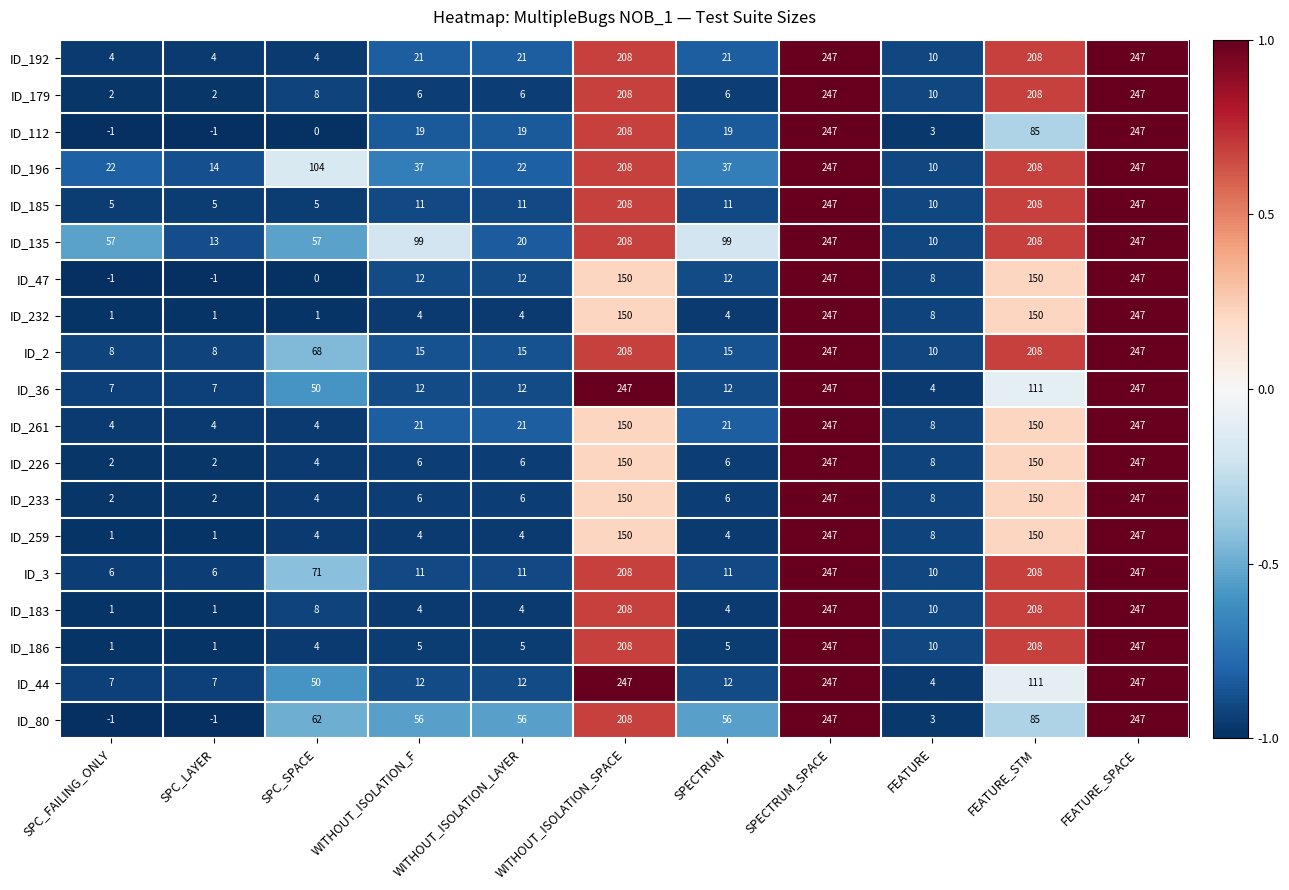

At which label does ID_44 first exceed 12?

SPC_SPACE